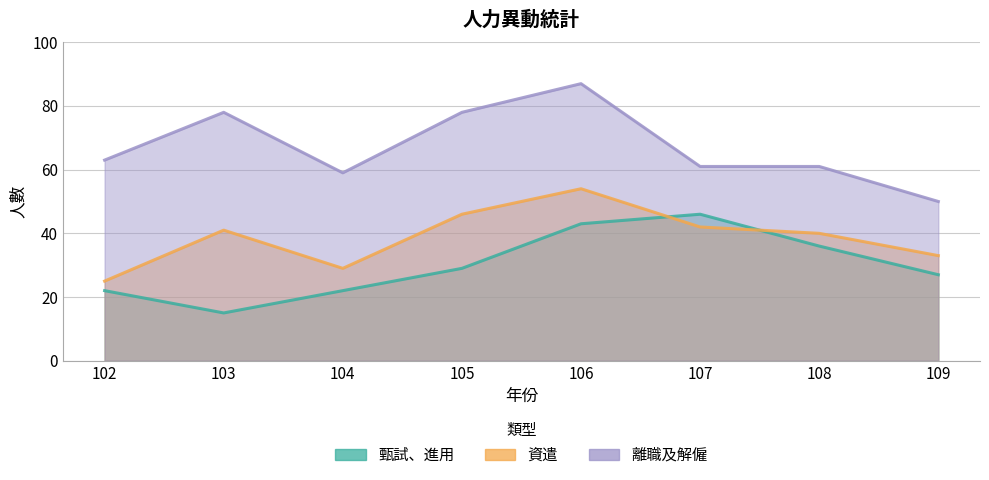

Reading right to left, extract all data points from this chart.

甄試、進用: 27	36	46	43	29	22	15	22
資遣: 33	40	42	54	46	29	41	25
離職及解僱: 50	61	61	87	78	59	78	63